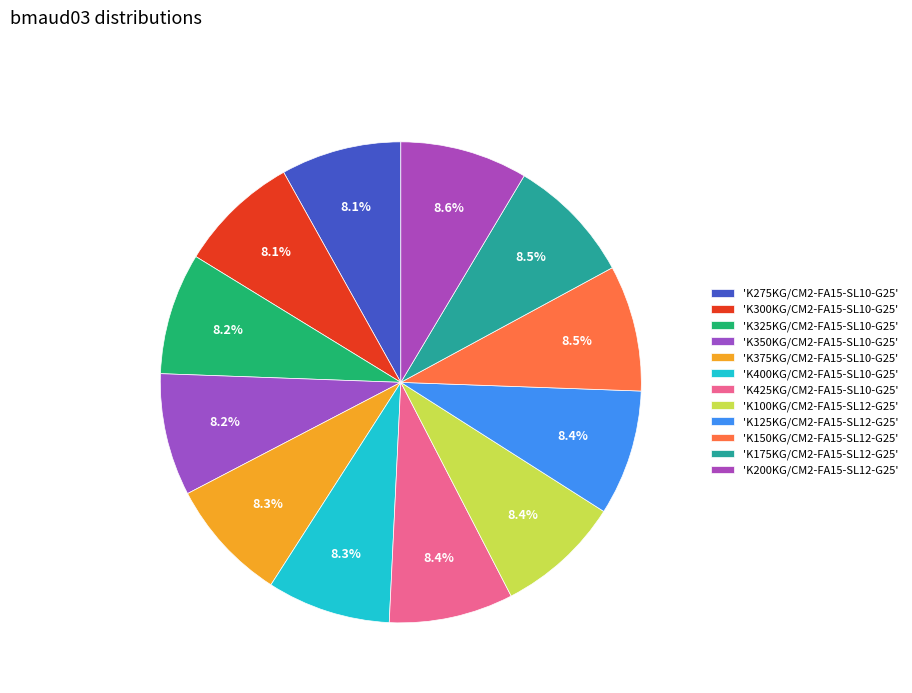

How many segments does this pie chart have?

12